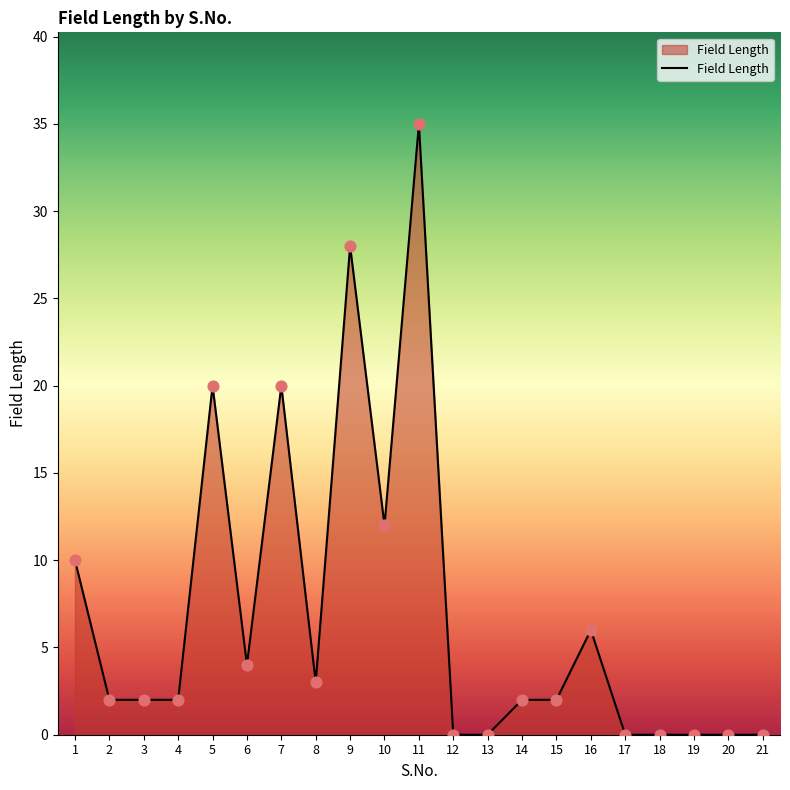

What is the ratio of the value at 6 to the value at 3?

2.0